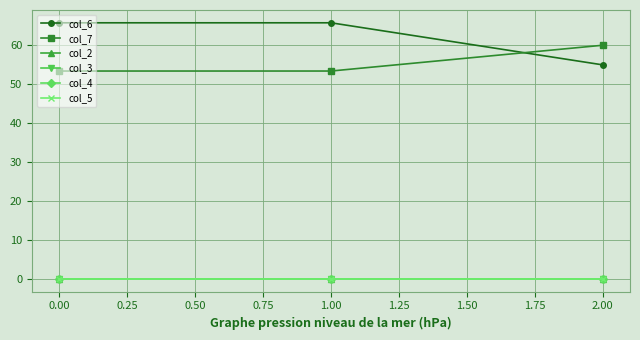

What is the spread (max minus min) of values at 1.00?

65.7